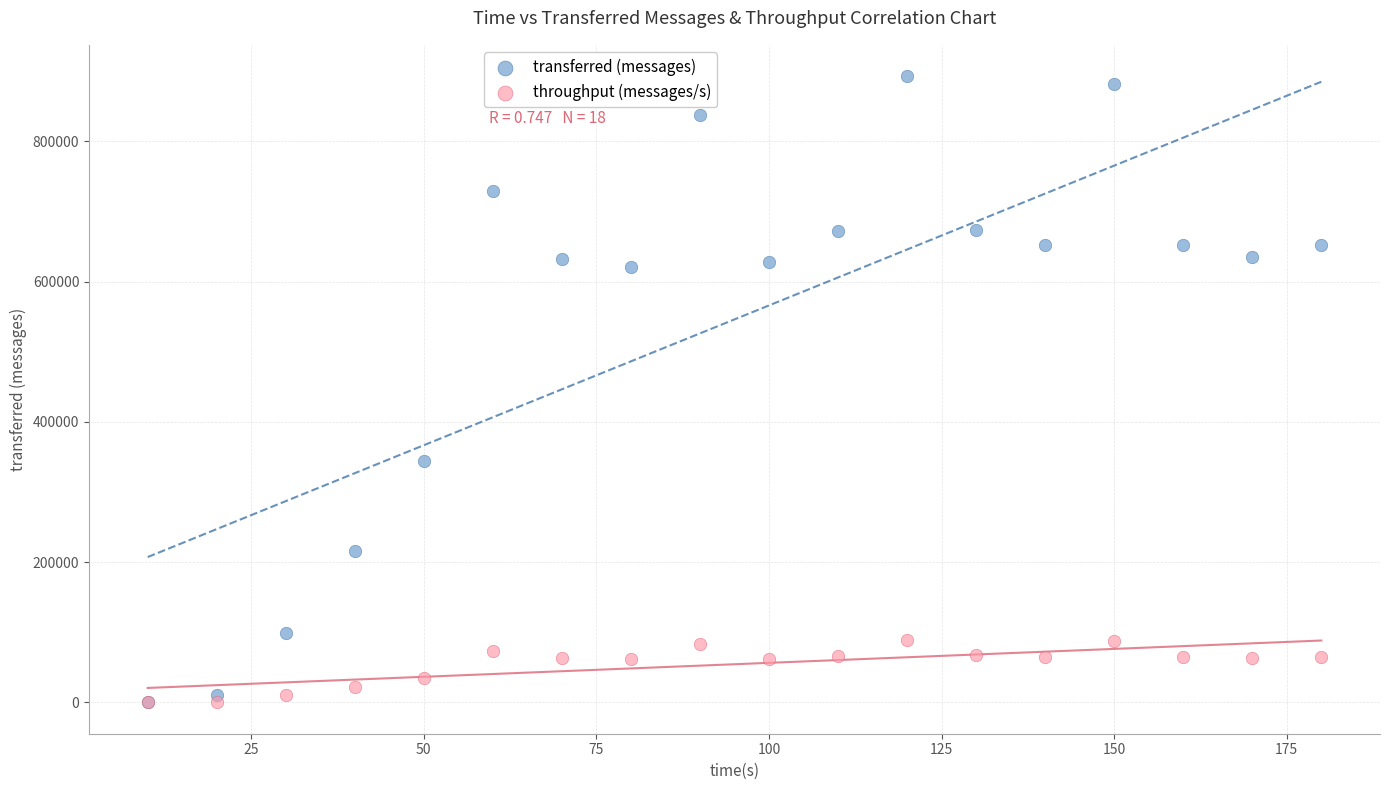

Which series has the largest Y range (max minus min)?

transferred (messages)